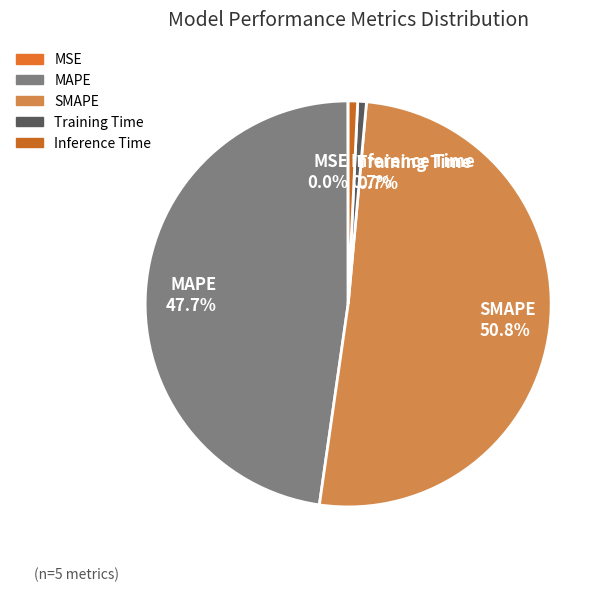

Which category has the biggest portion of the pie?

SMAPE